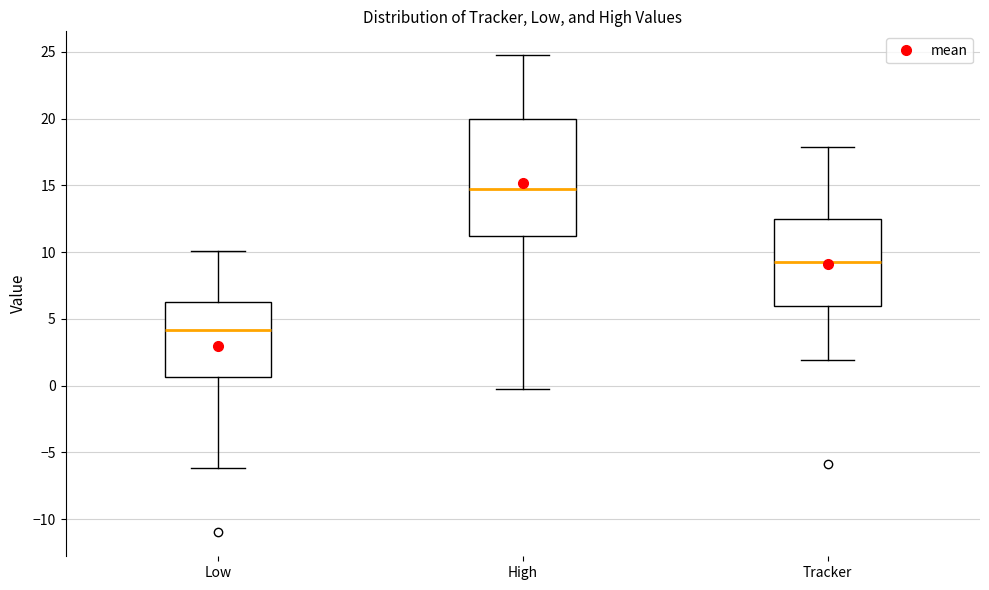

Which box has the highest median line?

High